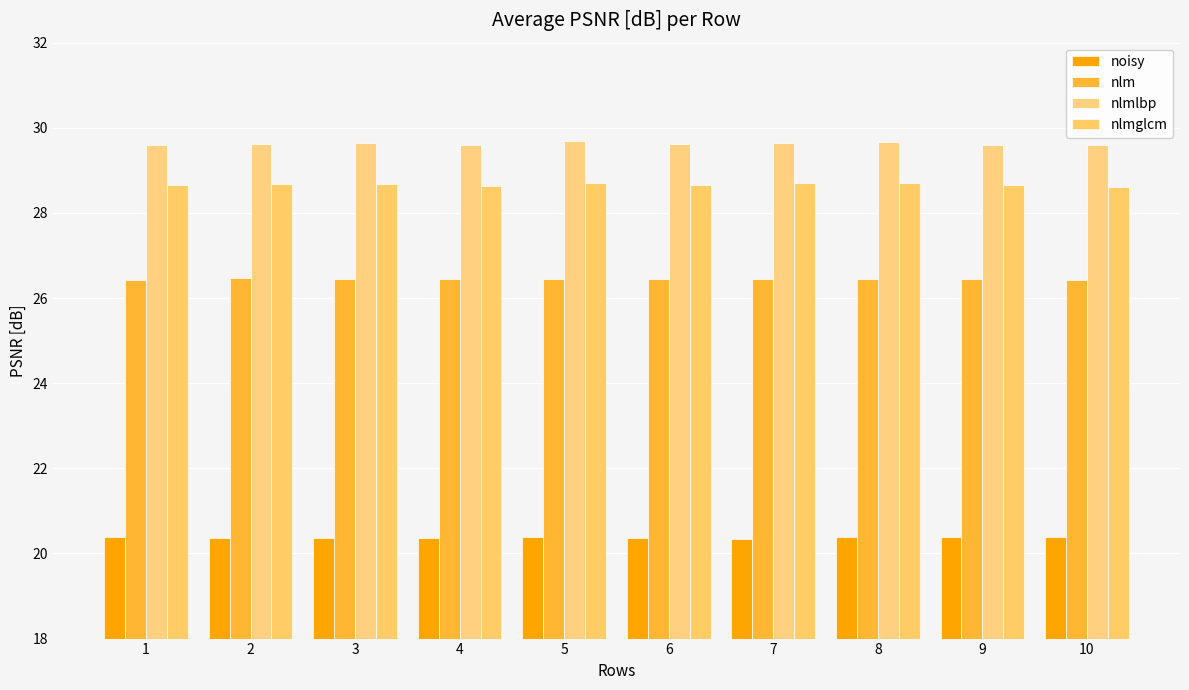

What is the value of the nlm bar at the 7th from the left?

26.4